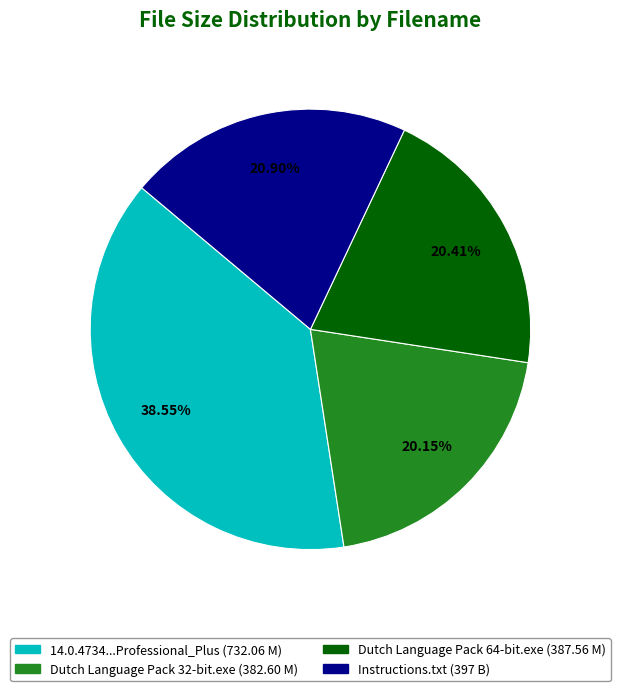

Is there any slice that represents more than half of the pie?

No